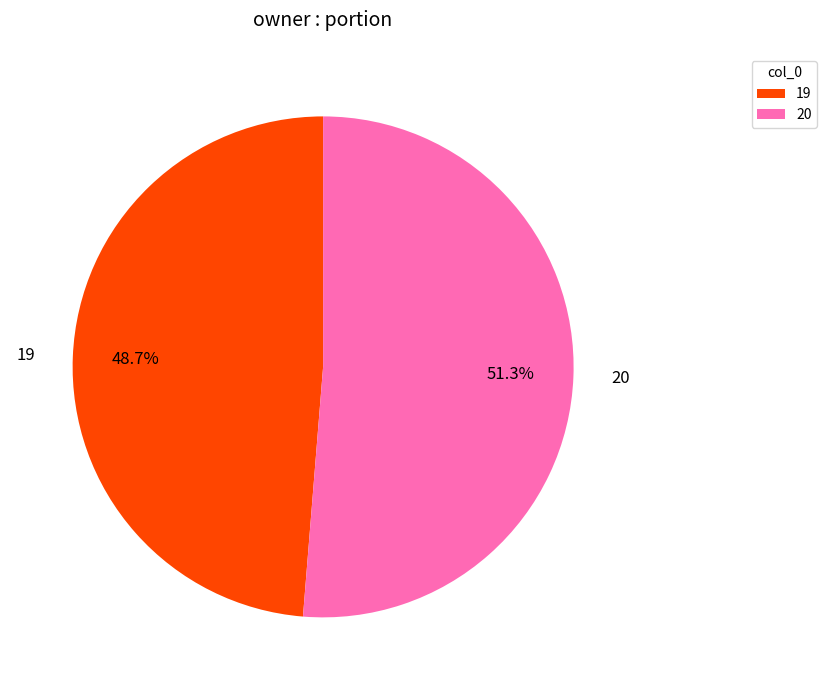

Which has a higher value, 19 or 20?

20